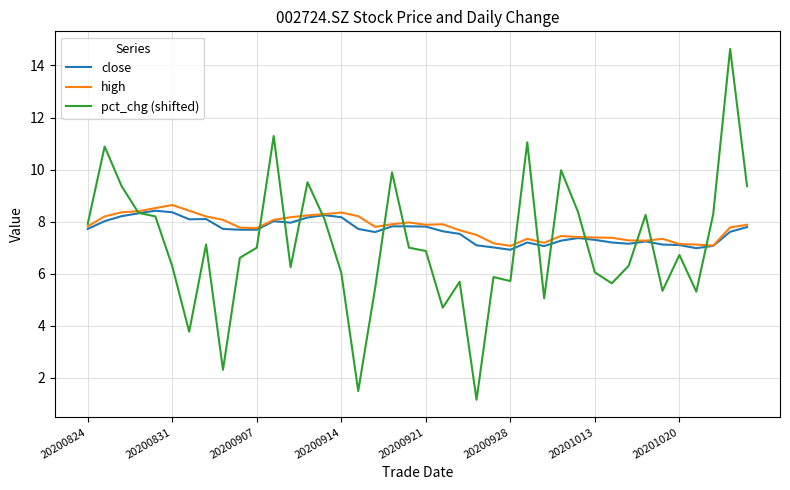

Which series has the widest spread of values?

pct_chg (shifted)